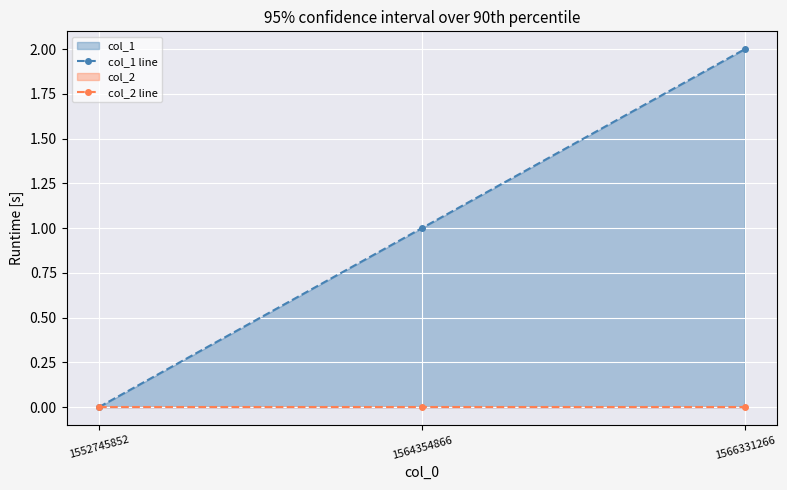

The value of col_1 line at 1564354866 is 1. True or false?

True